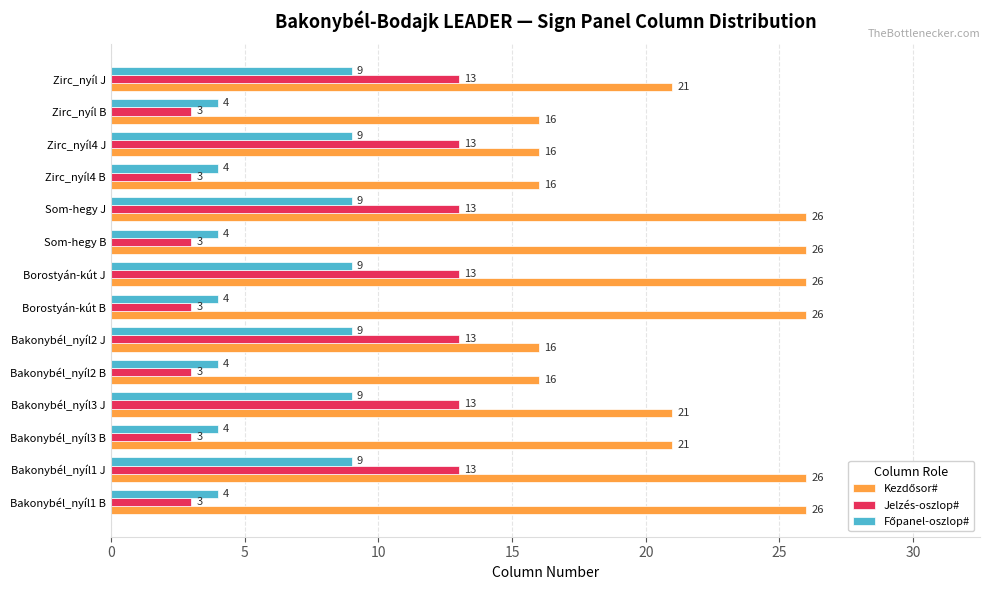

What is the sum of all Jelzés-oszlop# values?

112